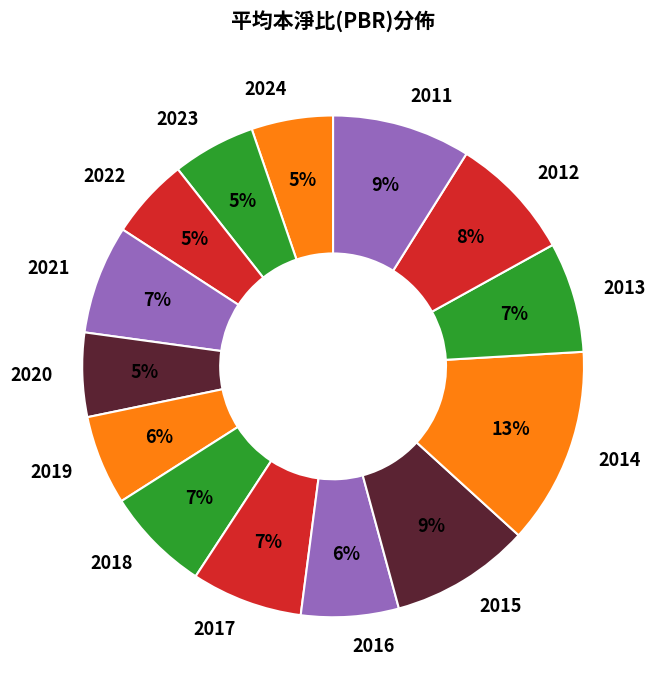

Count the number of slices in the pie.

14